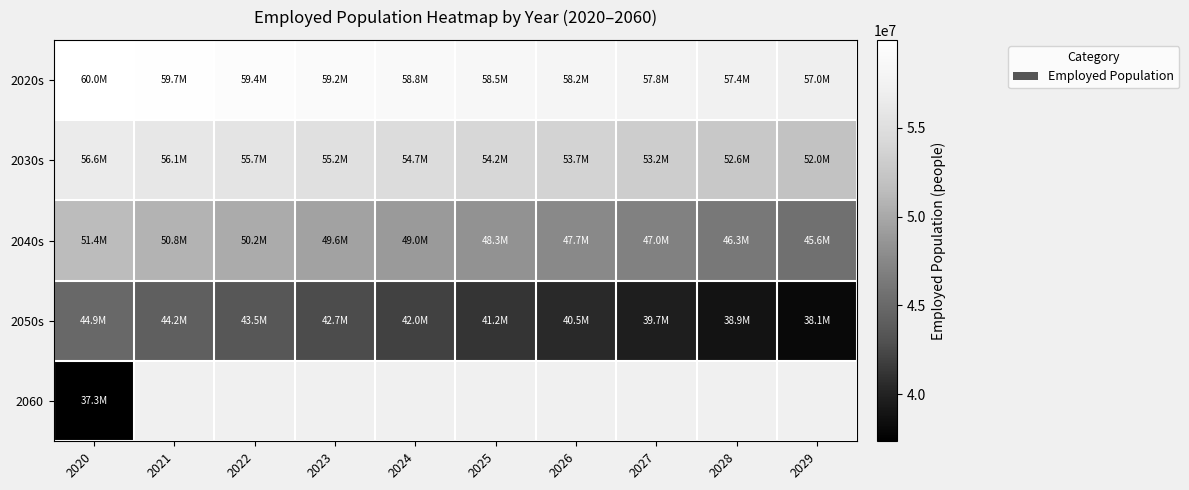

Read the 2020s value at 2022.

59446427.0